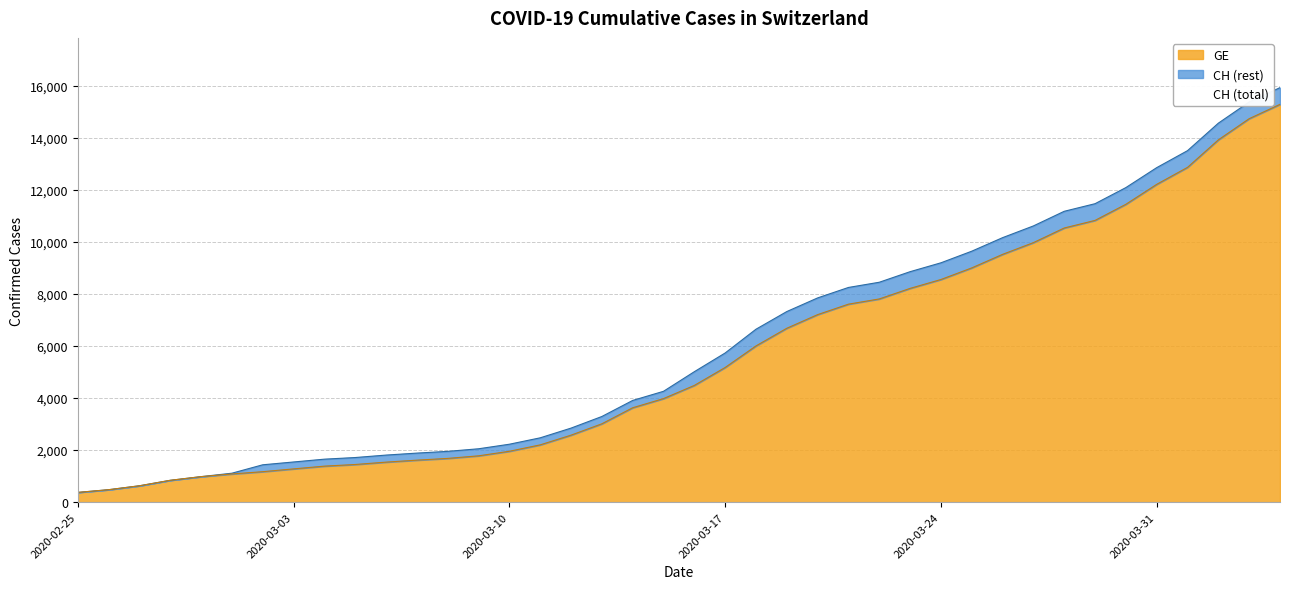

True or false: CH and GE cross at least once.

False